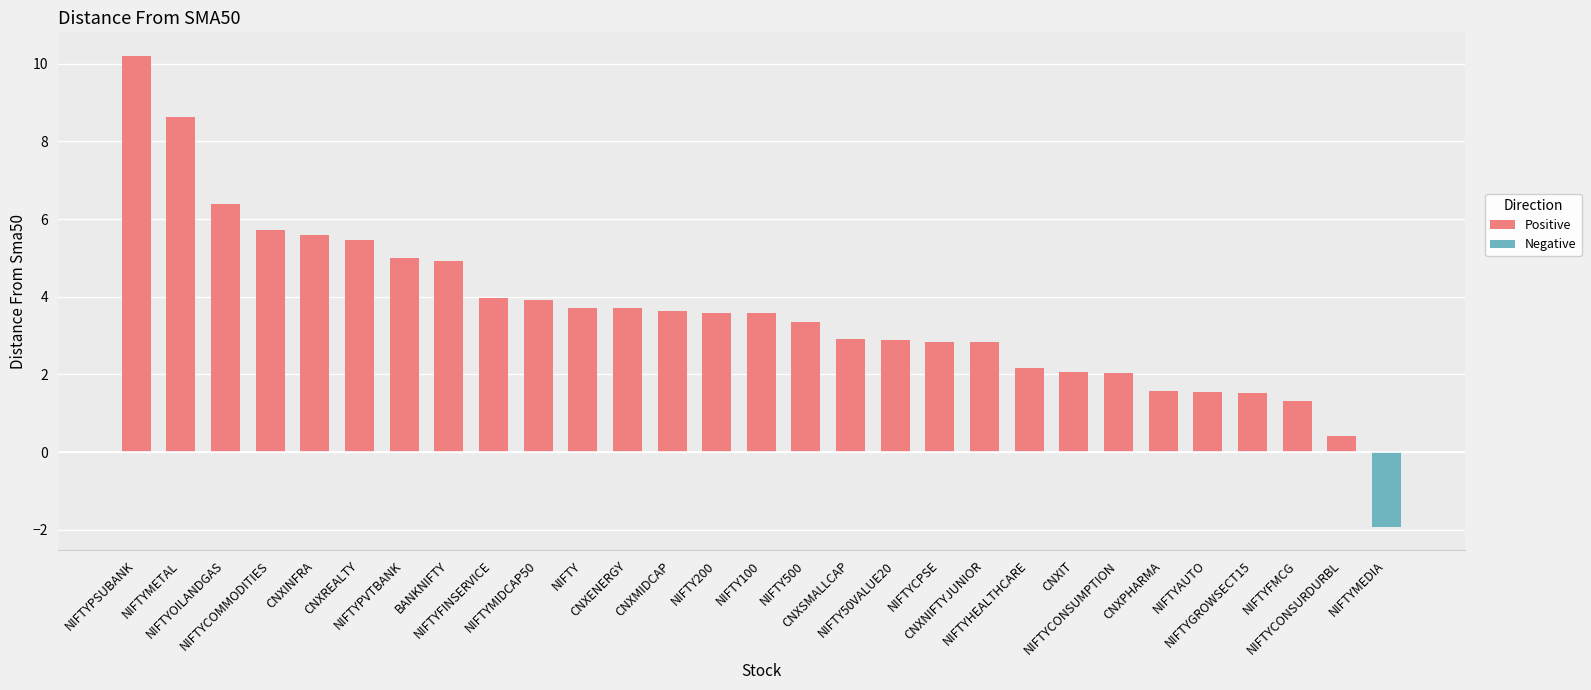

How many bars are there in total?

29